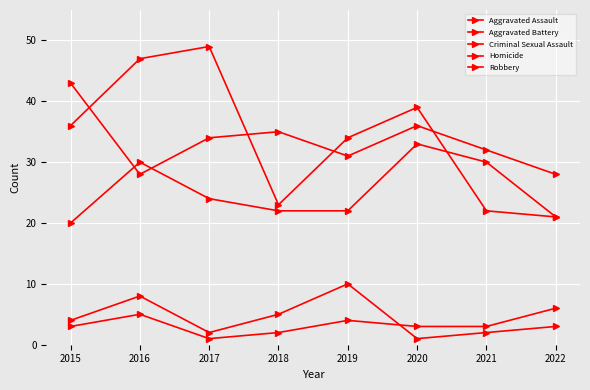

True or false: Homicide and Aggravated Battery intersect in this chart.

False